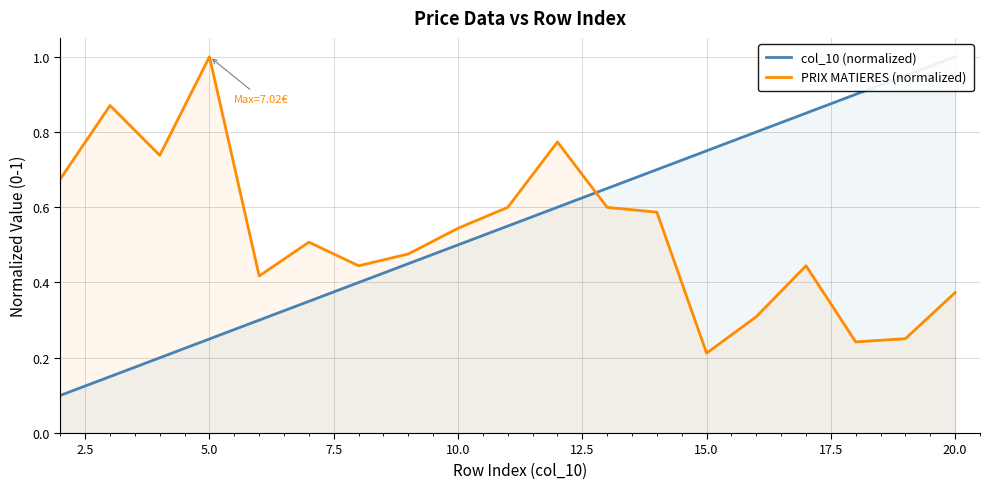

What is the average value of the col_10 (normalized) series?

0.5